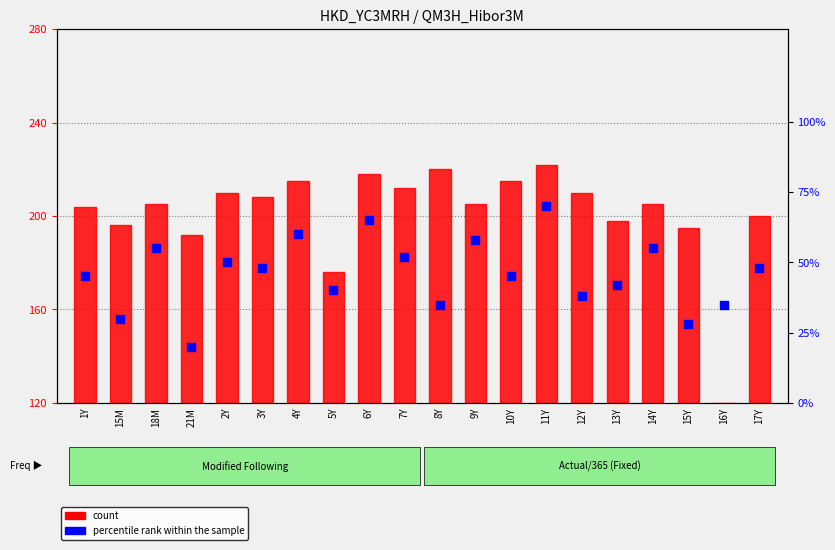

Which series reaches the minimum Y coordinate?

count